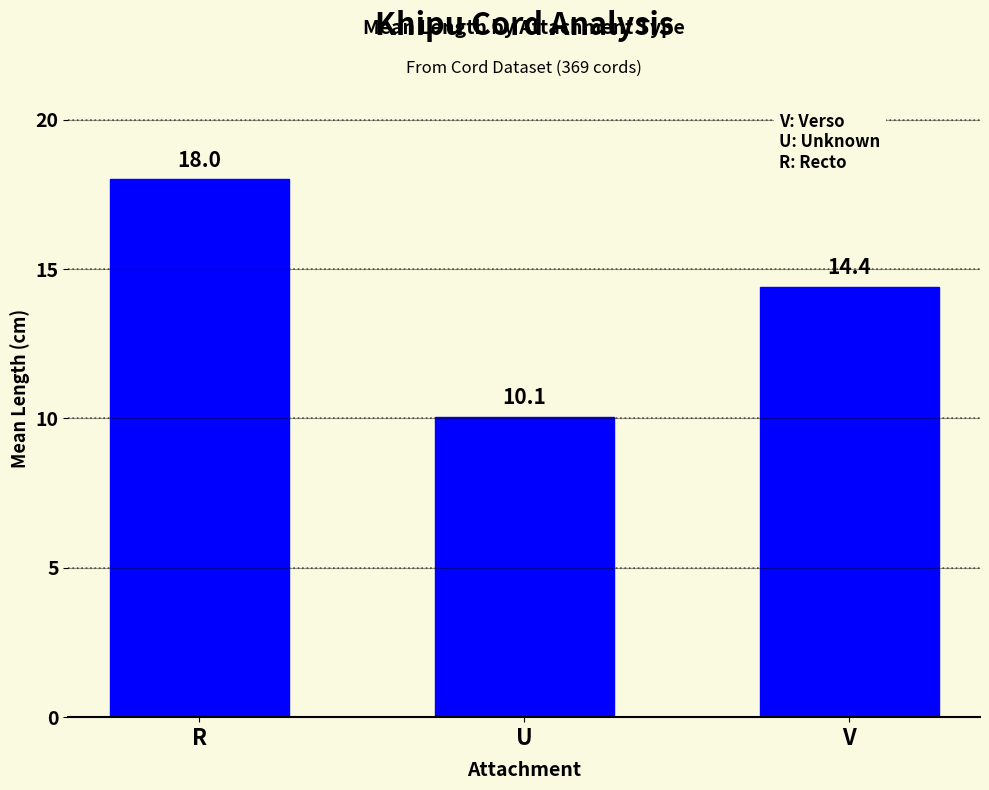

What is the change in value from U to V?

+4.3